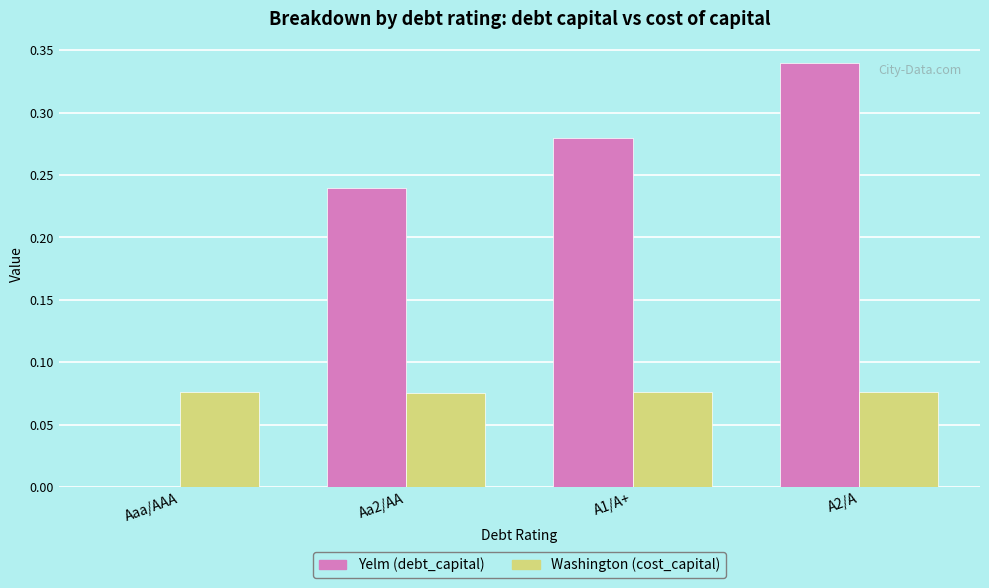

Between A1/A+ and A2/A, which series saw the biggest shift?

Yelm (debt_capital)